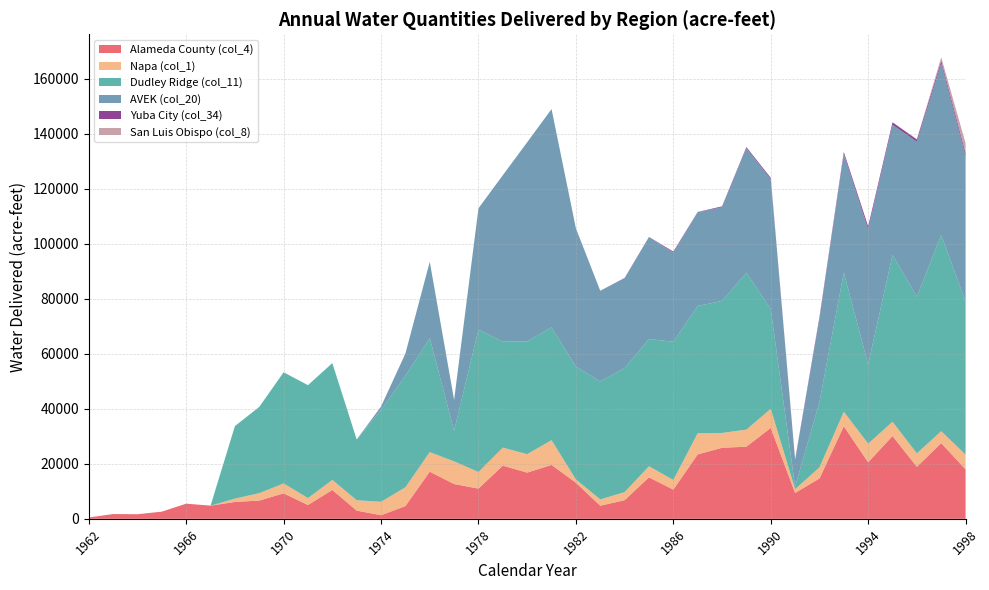

Which series changed the most between 1963 and 1970?

Dudley Ridge (col_11)